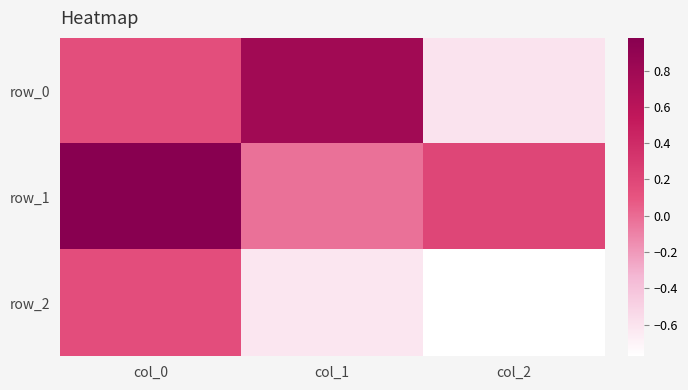

Between col_0 and col_1, which series saw the biggest shift?

row_1